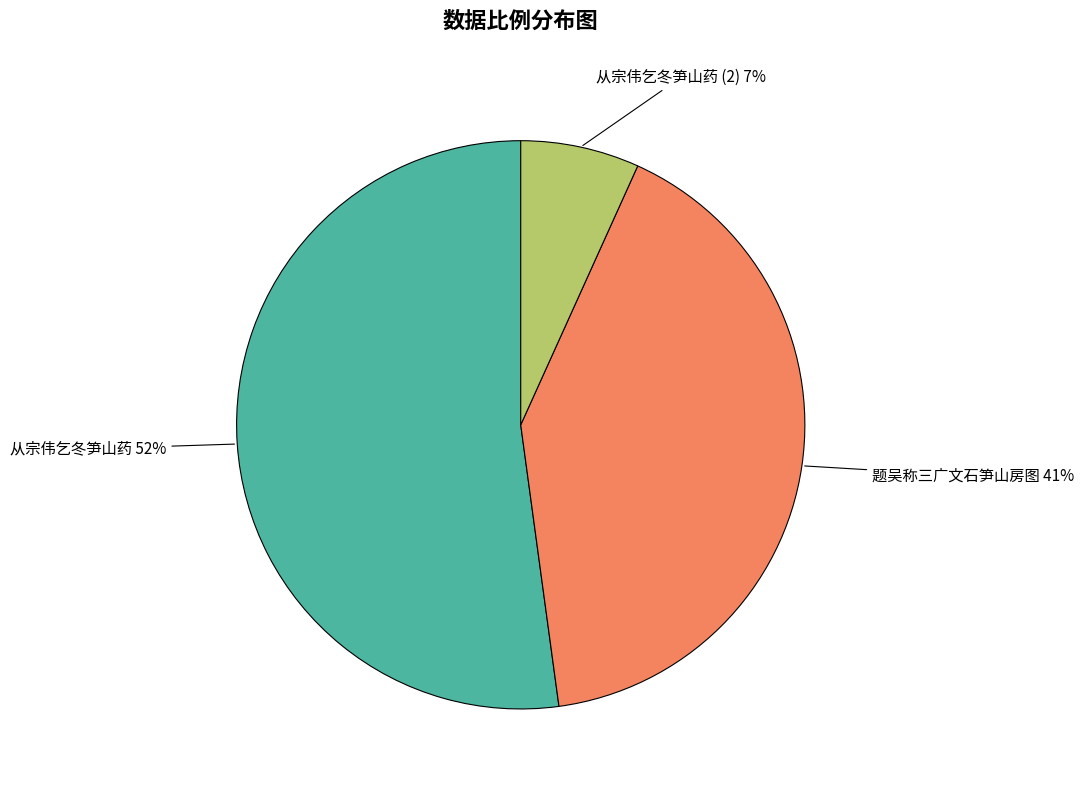

Is the sum of 从宗伟乞冬笋山药 and 从宗伟乞冬笋山药 (2) greater than half?

Yes